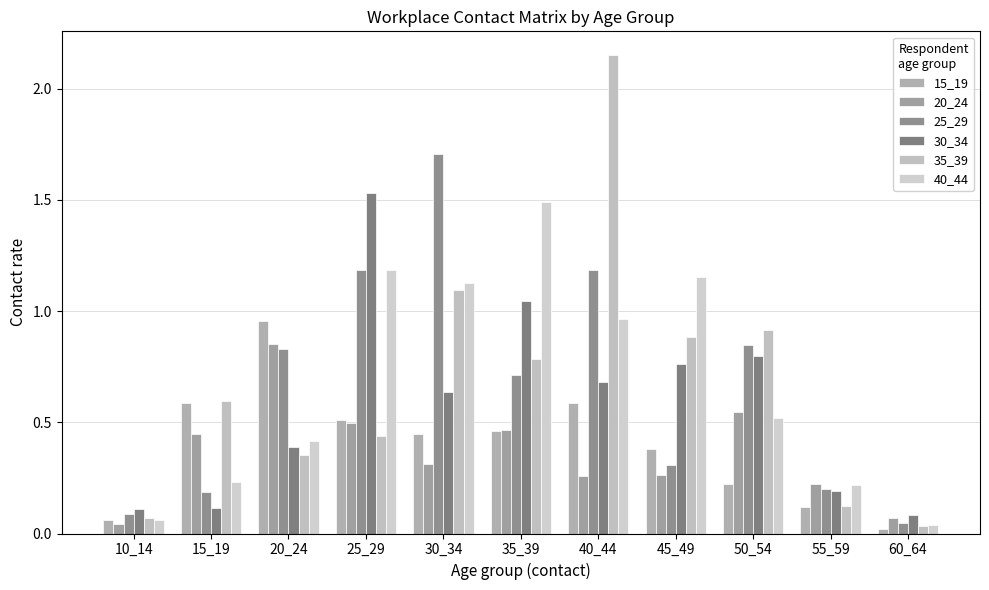

What is the spread (max minus min) of values at 35_39?

1.0